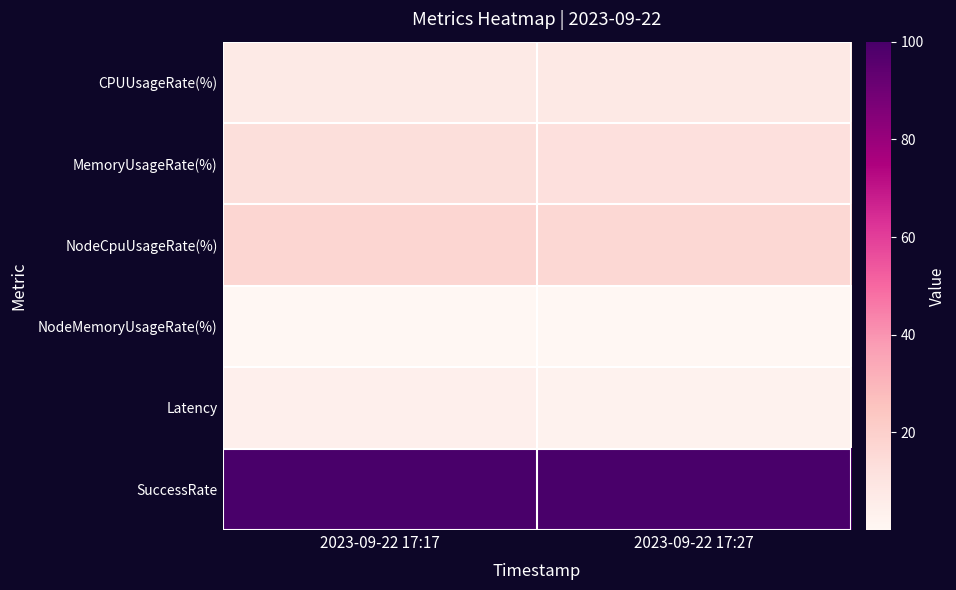

Reading left to right, transcribe all the data shown in this chart.

CPUUsageRate(%): 2023-09-22 17:17=7.3	2023-09-22 17:27=7.5
MemoryUsageRate(%): 2023-09-22 17:17=12.9	2023-09-22 17:27=12.5
NodeCpuUsageRate(%): 2023-09-22 17:17=17.0	2023-09-22 17:27=16.4
NodeMemoryUsageRate(%): 2023-09-22 17:17=0.0	2023-09-22 17:27=0.0
Latency: 2023-09-22 17:17=4.0	2023-09-22 17:27=2.4
SuccessRate: 2023-09-22 17:17=100.0	2023-09-22 17:27=100.0